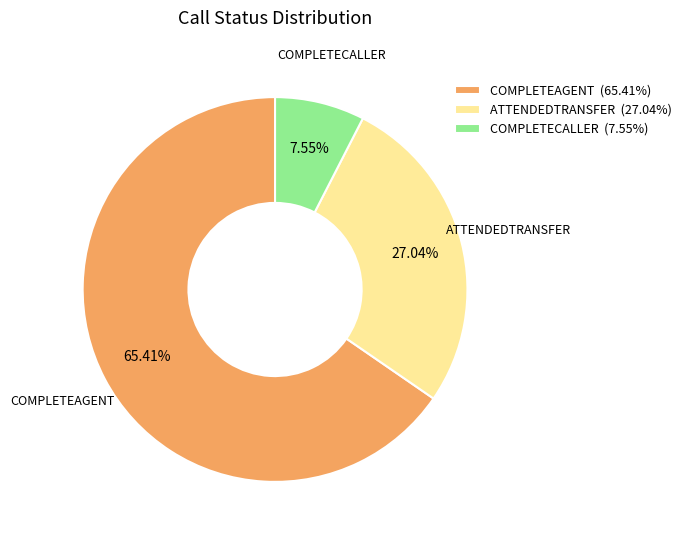

Do COMPLETECALLER and ATTENDEDTRANSFER together represent more than half of the pie?

No